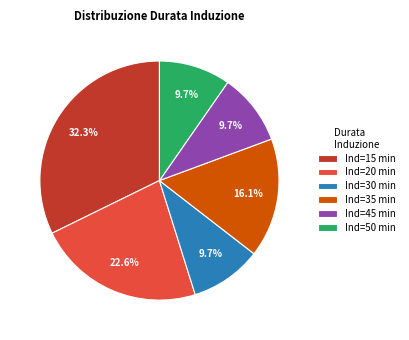

How many segments does this pie chart have?

6